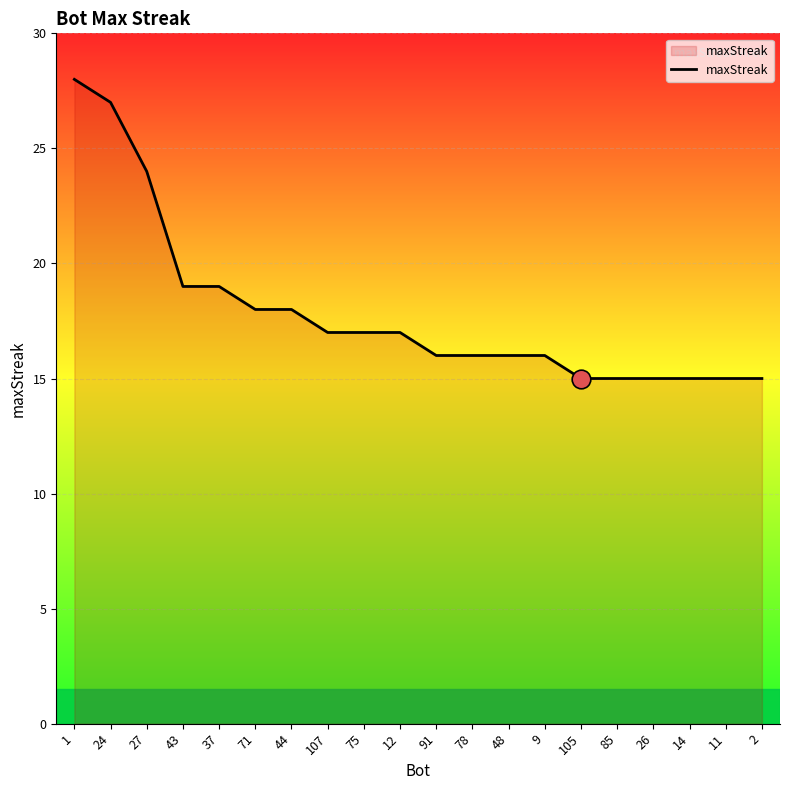

Which has a higher value, 43 or 12?

43